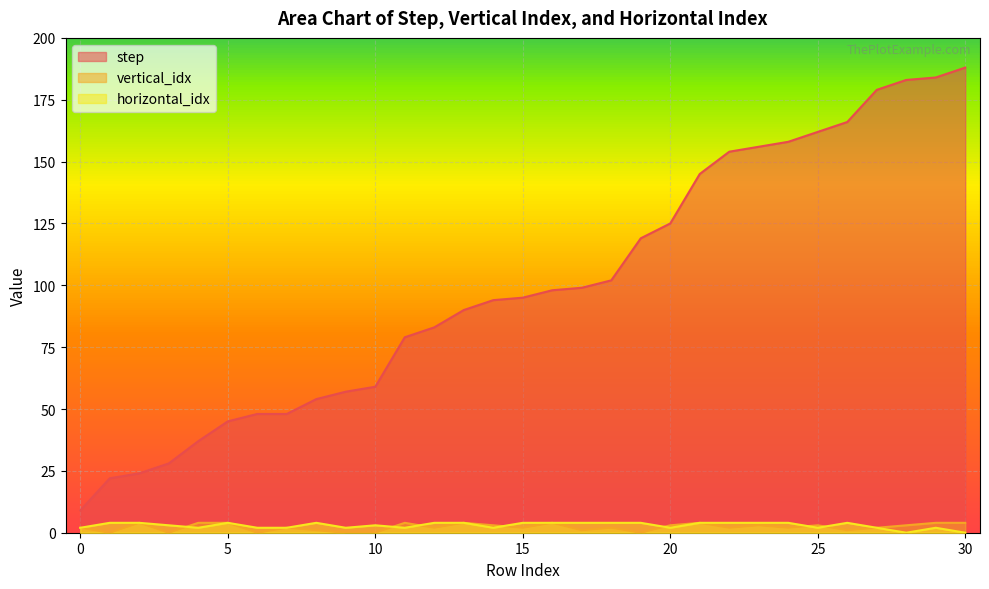

Which series changed the most between 5 and 10?

step